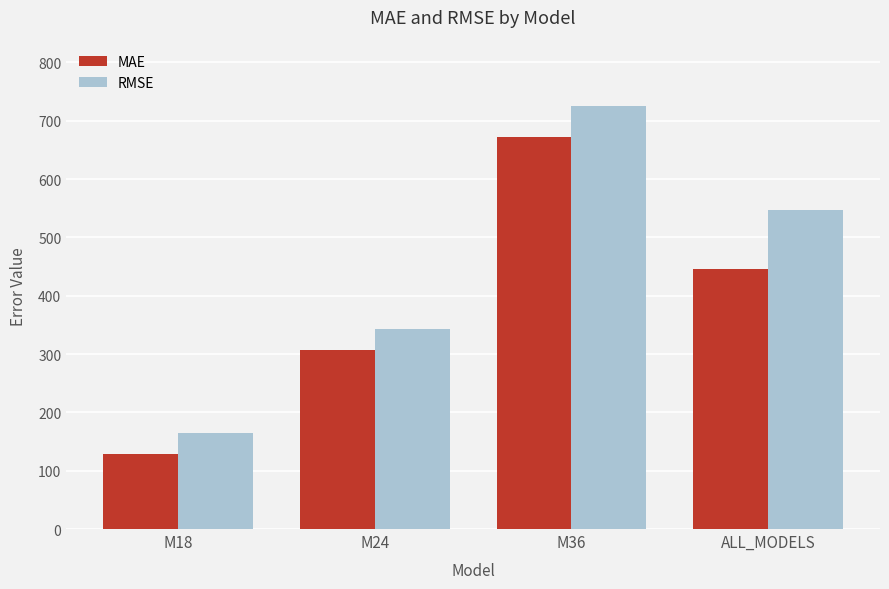

Where is RMSE nearest to the value 444?

M24